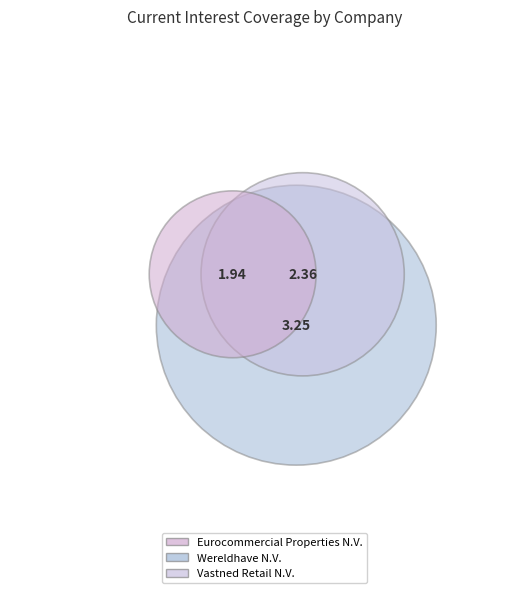

What portion of the pie excludes Vastned Retail N.V.?

68.7%